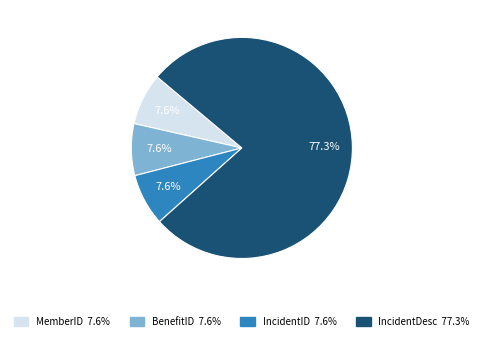

Count the number of slices in the pie.

4